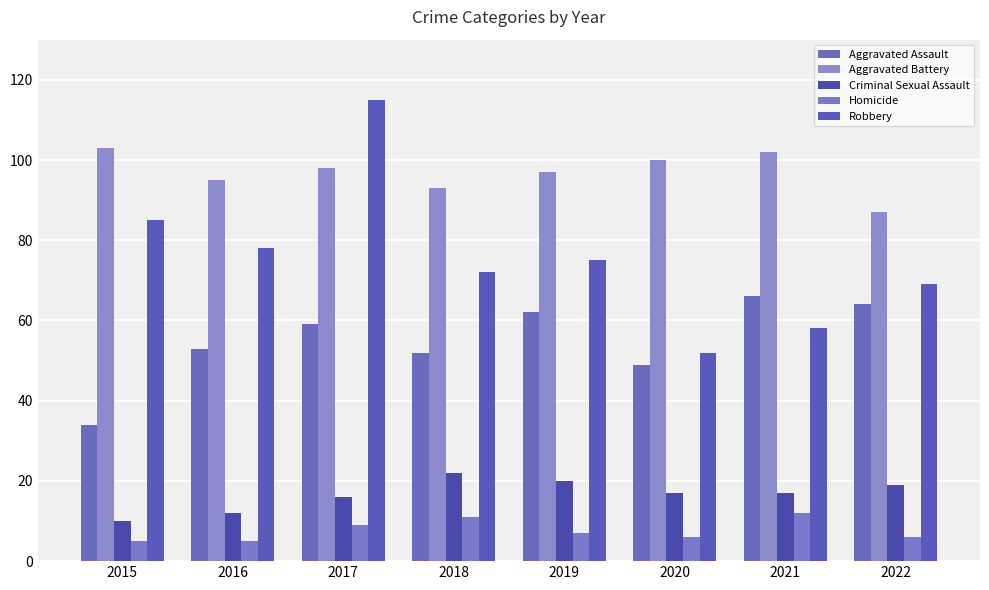

What is the minimum value shown in the chart?

5